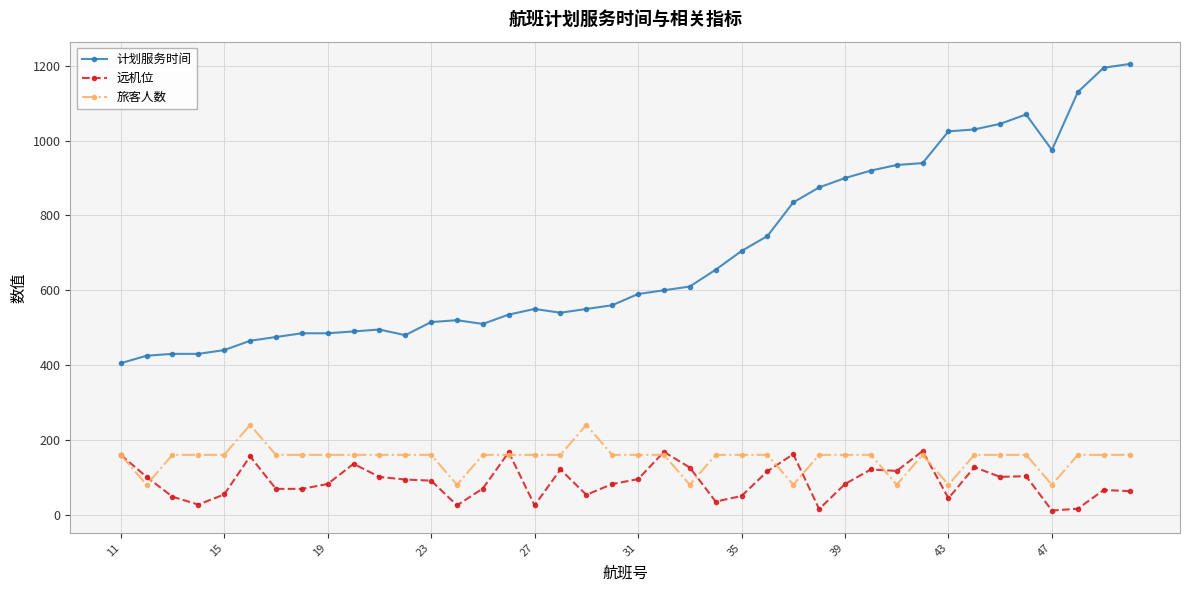

At how many categories does at least one series exceed 303?

40